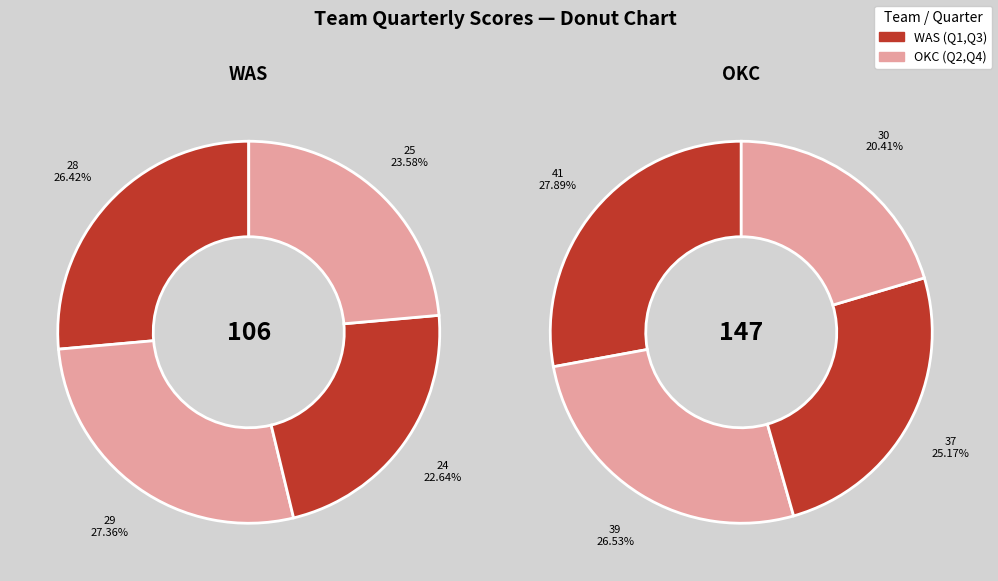

Does any single category account for the majority?

No